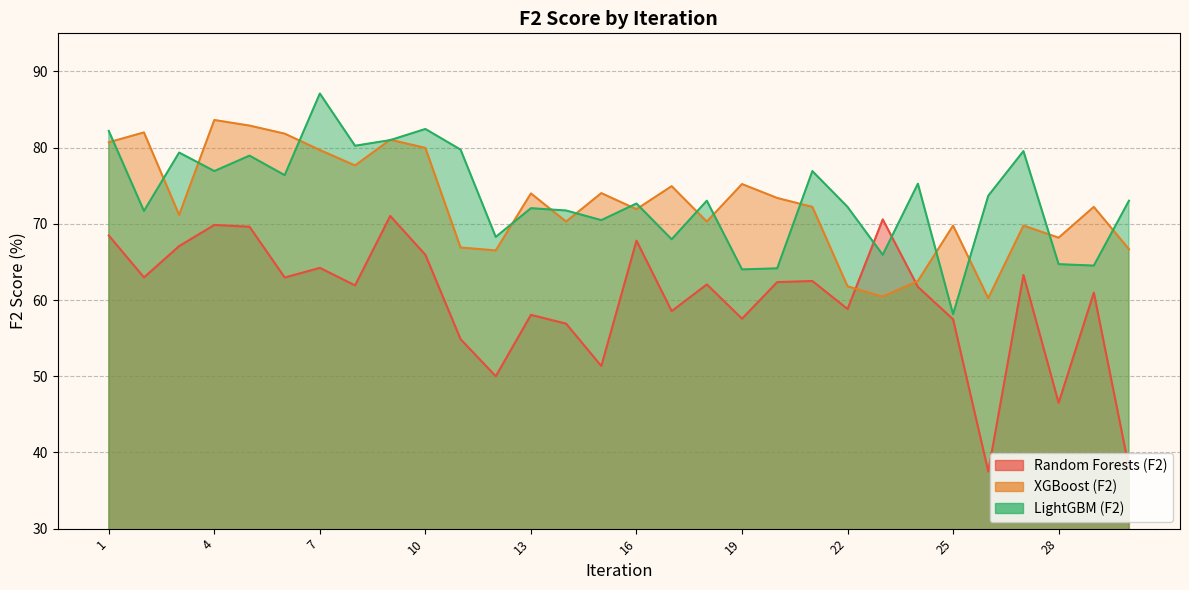

Reading left to right, list all the values displayed in this chart.

Random Forests (F2): 1=68.5	2=63.0	3=67.1	4=69.9	5=69.6	6=63.0	7=64.2	8=61.9	9=71.0	10=65.9	11=54.9	12=50.0	13=58.1	14=56.9	15=51.3	16=67.8	17=58.5	18=62.1	19=57.6	20=62.4	21=62.5	22=58.8	23=70.6	24=61.7	25=57.5	26=37.5	27=63.3	28=46.5	29=61.0	30=38.0
XGBoost (F2): 1=80.7	2=82.0	3=71.2	4=83.6	5=82.9	6=81.8	7=79.7	8=77.7	9=81.0	10=80.0	11=66.9	12=66.5	13=74.0	14=70.3	15=74.0	16=71.9	17=74.9	18=70.3	19=75.2	20=73.4	21=72.2	22=61.8	23=60.4	24=62.5	25=69.8	26=60.2	27=69.8	28=68.2	29=72.2	30=66.7
LightGBM (F2): 1=82.2	2=71.7	3=79.4	4=76.9	5=78.9	6=76.4	7=87.1	8=80.2	9=81.0	10=82.4	11=79.7	12=68.3	13=72.1	14=71.7	15=70.5	16=72.7	17=68.0	18=73.0	19=64.0	20=64.2	21=76.9	22=72.2	23=65.9	24=75.3	25=58.1	26=73.7	27=79.5	28=64.7	29=64.5	30=73.0